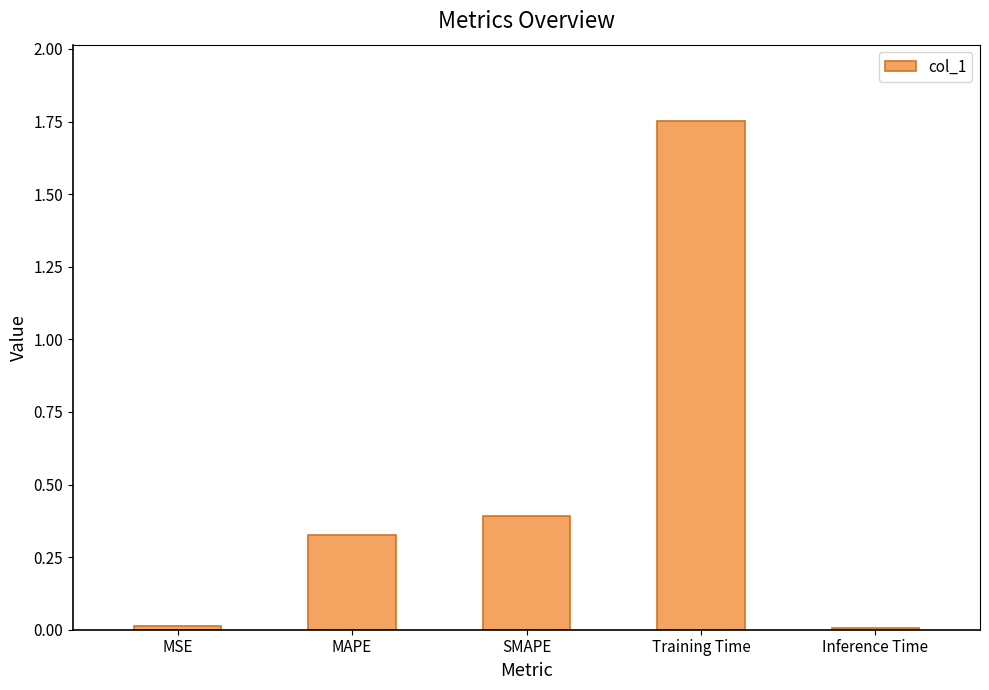

Does the chart contain stacked bars?

No